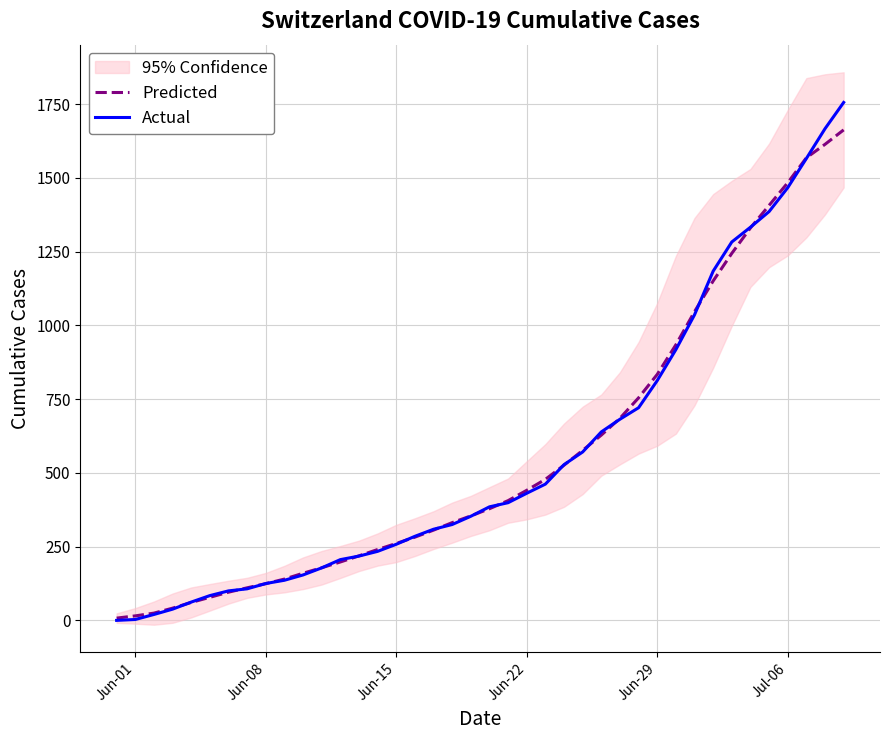

The value of Predicted at Jun-15 is 260.8. True or false?

True